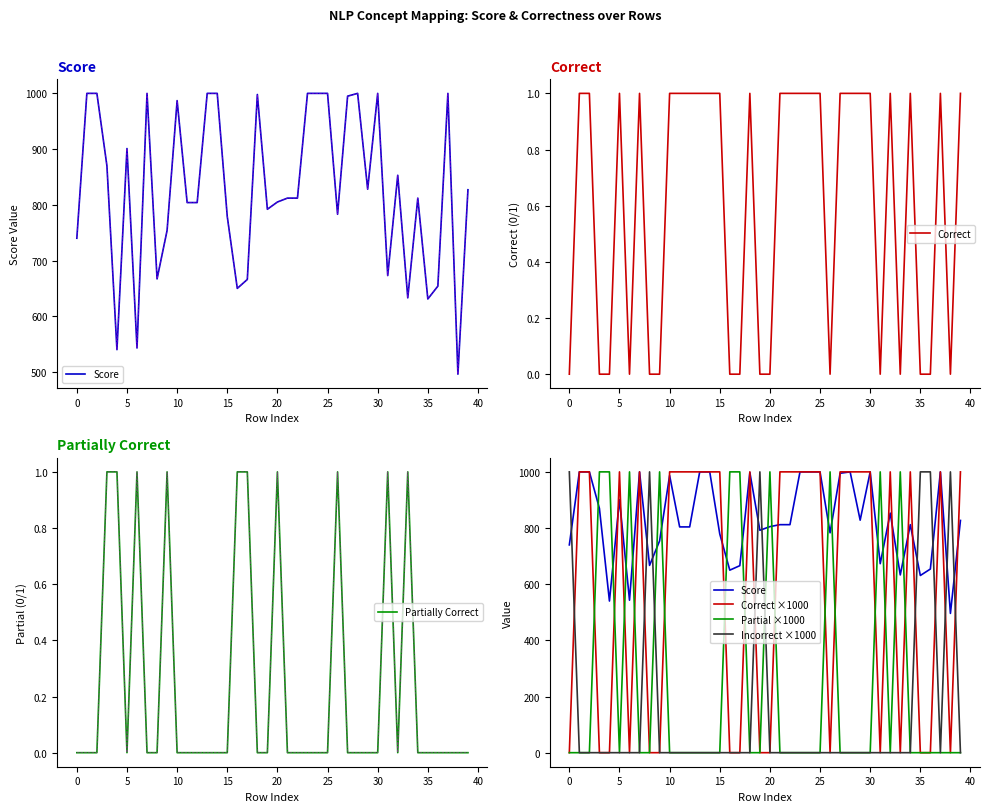

What is the value of the Score point at the 5th from the left?

540